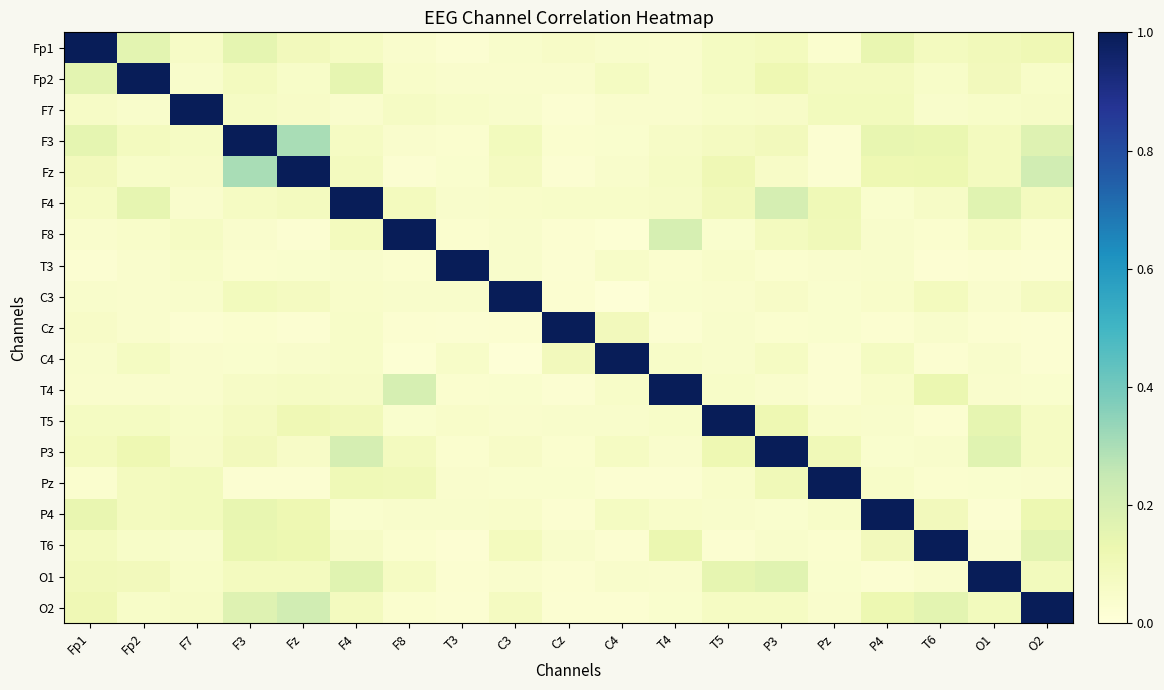

What is the difference between the highest and lowest values at T6?

1.0